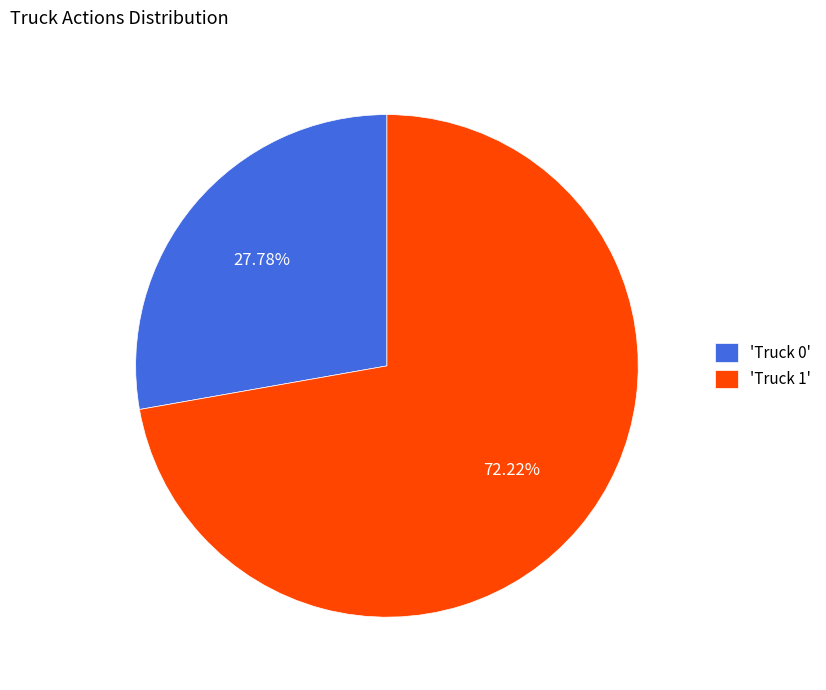

What is the ratio of the value at 'Truck 1' to the value at 'Truck 0'?

2.6